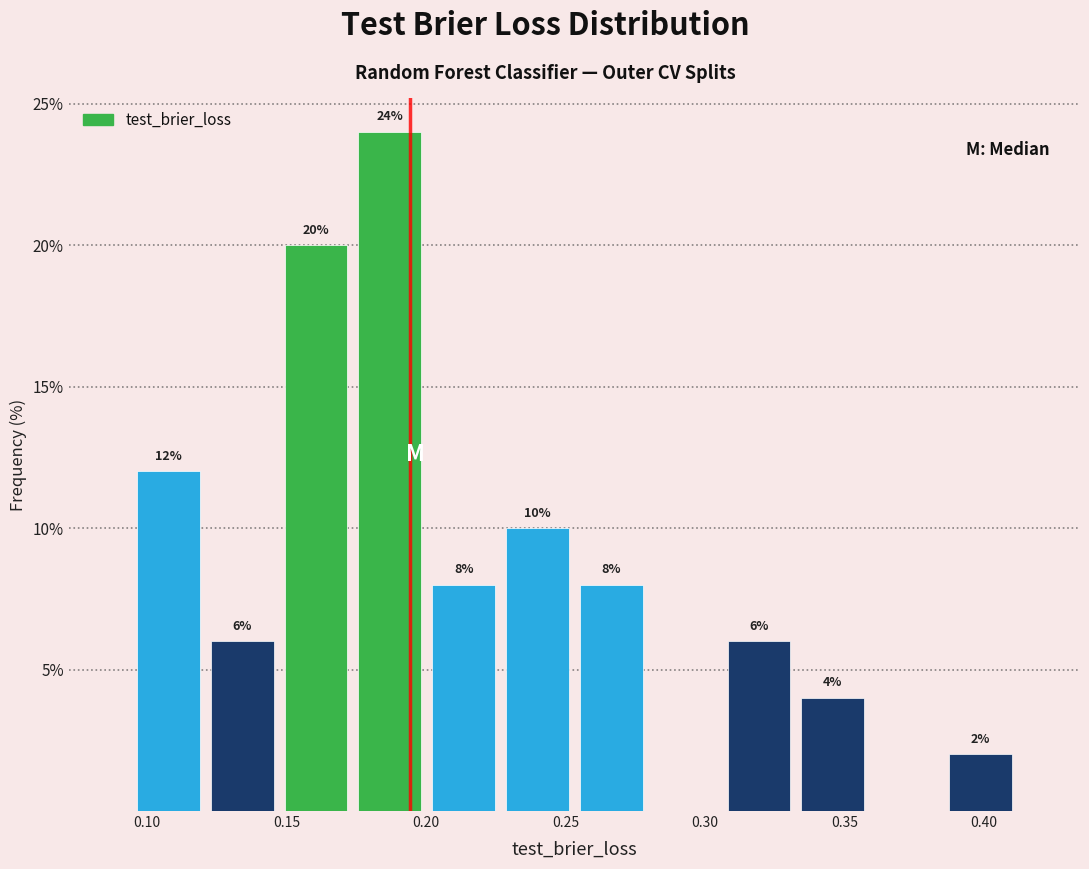

Which range on the x-axis has the tallest bar?

0.175 to 0.200